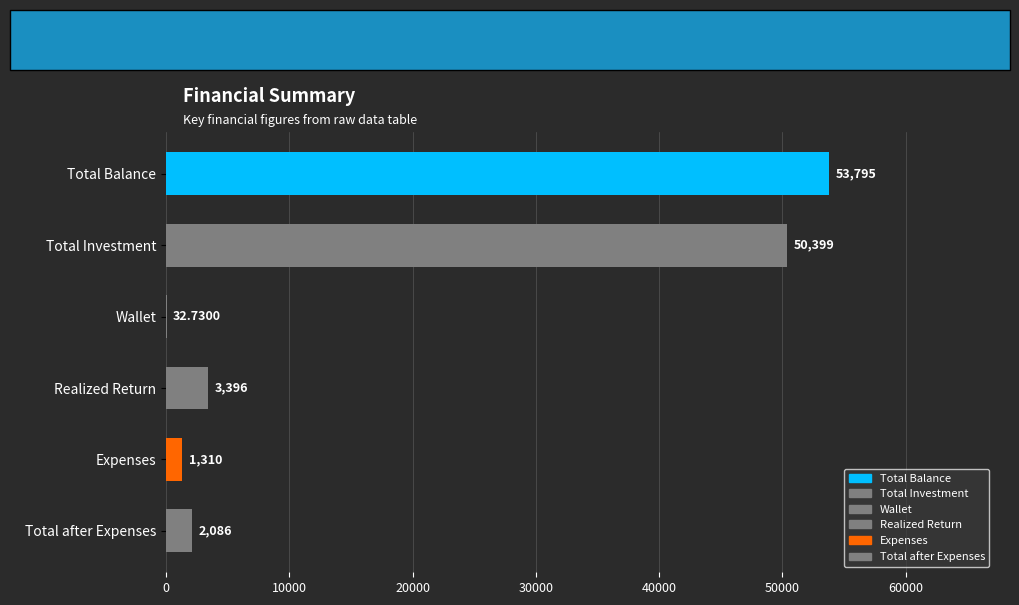

Where is the data nearest to the value 26913?

Total Investment